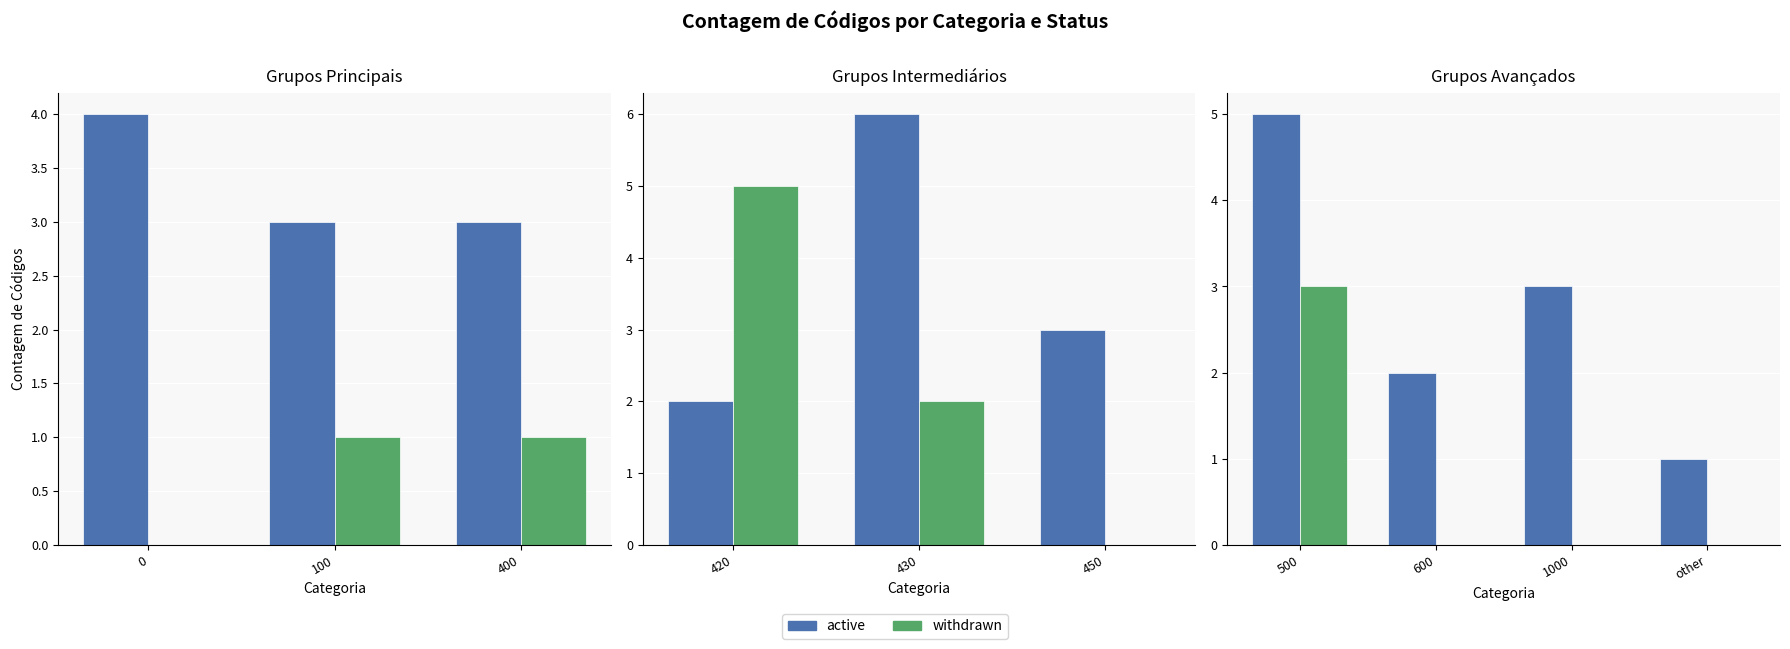

Rank the series by their maximum value, from highest to lowest.

active, withdrawn